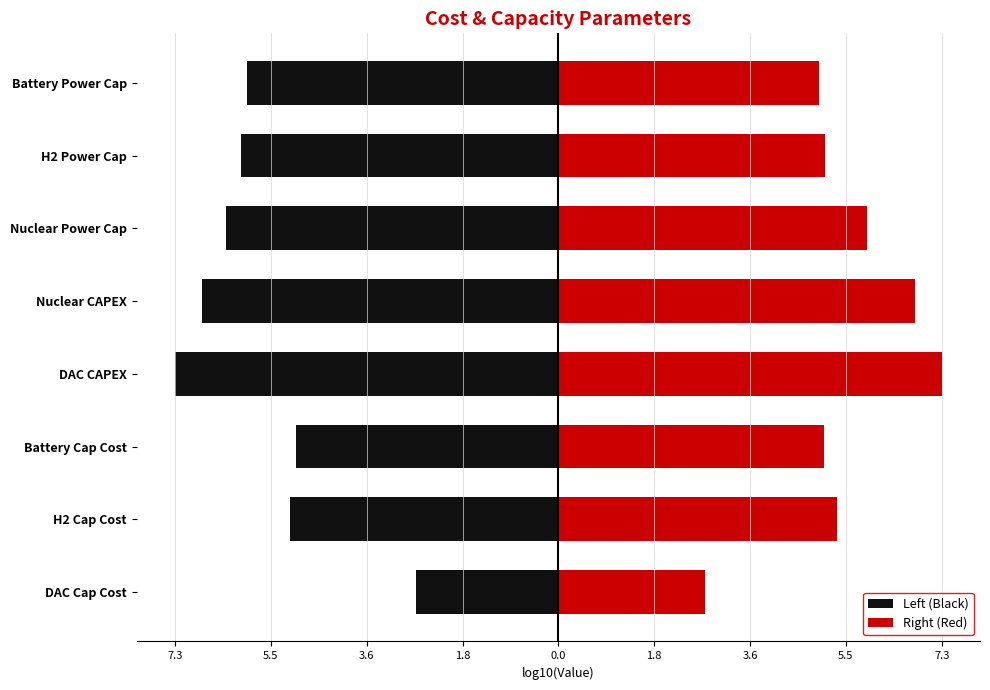

What is the difference between the highest and lowest values at DAC Cap Cost?

5.5